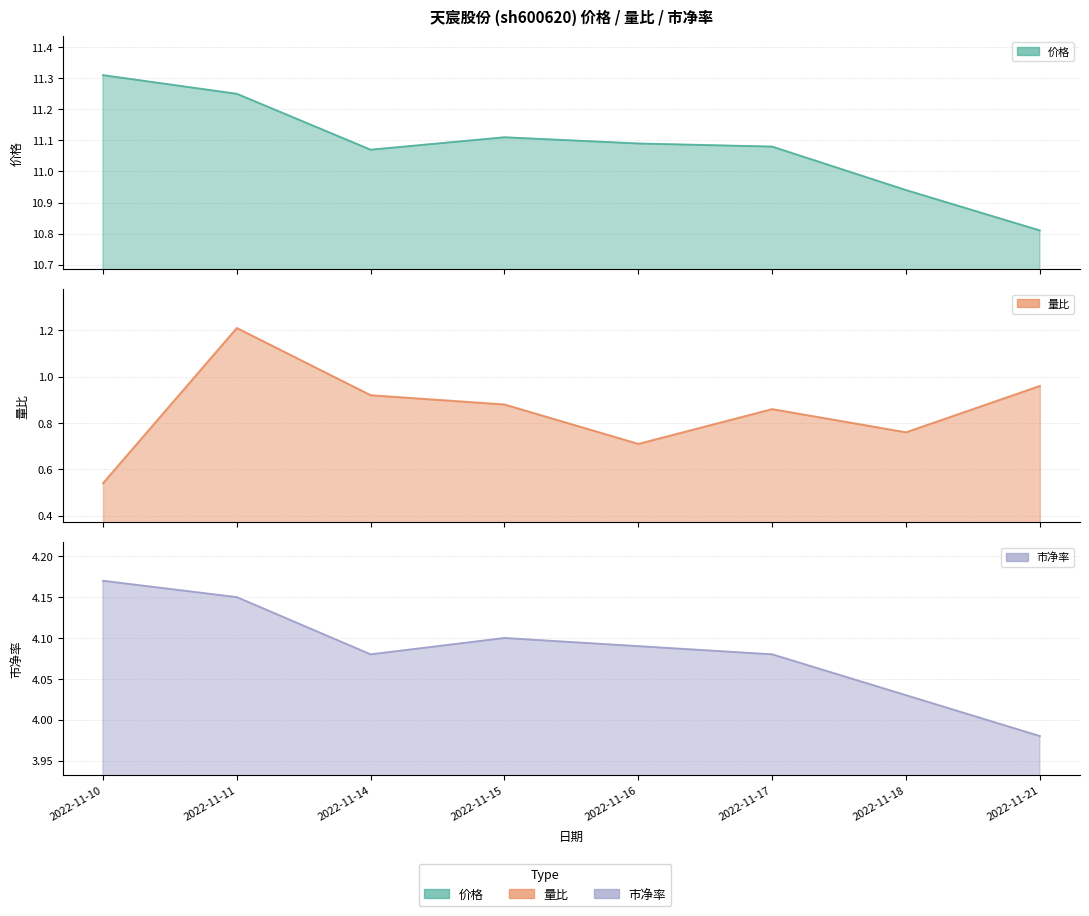

Rank the series at 2022-11-11 from highest to lowest value.

价格, 市净率, 量比